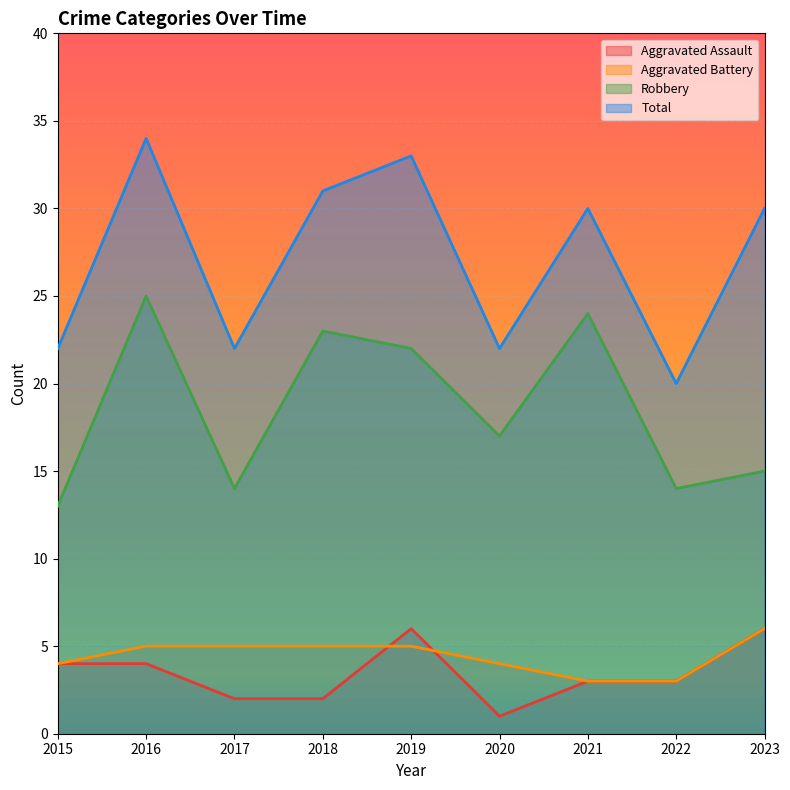

True or false: Aggravated Assault and Total intersect in this chart.

False